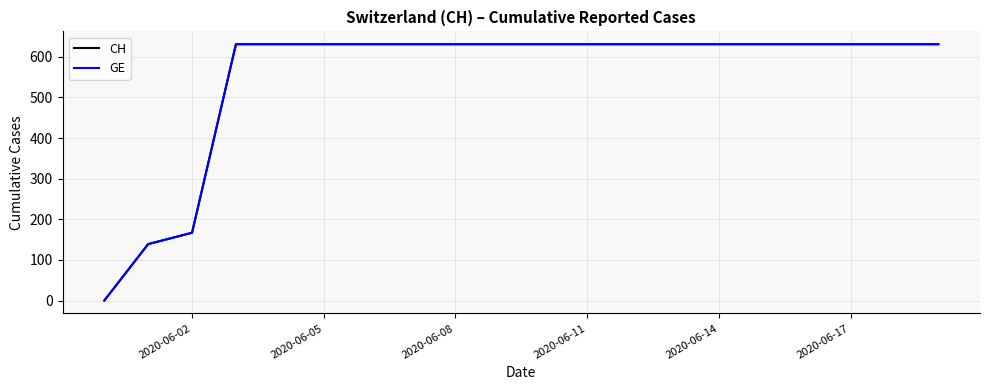

What is the sum of all CH values?

11033